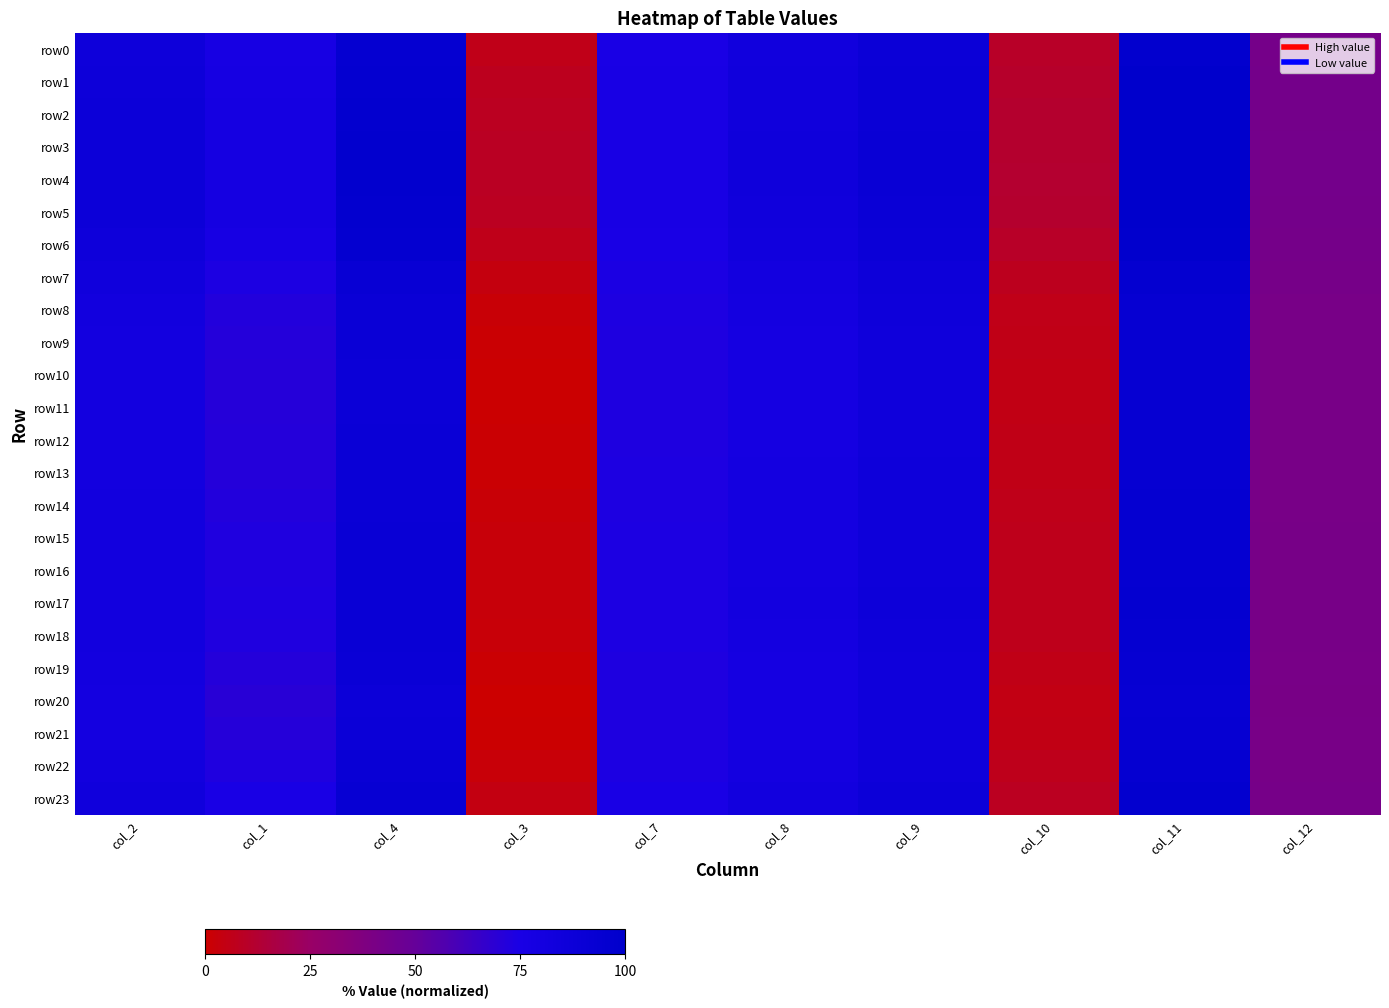

What is the total value across all series at col_4?

2202.6